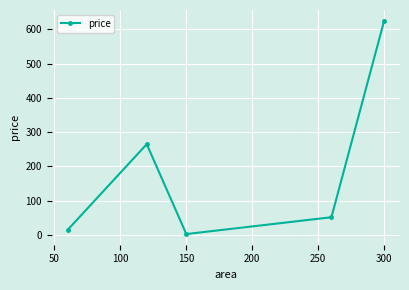

Reading left to right, list all the values displayed in this chart.

15	265	3	52	625